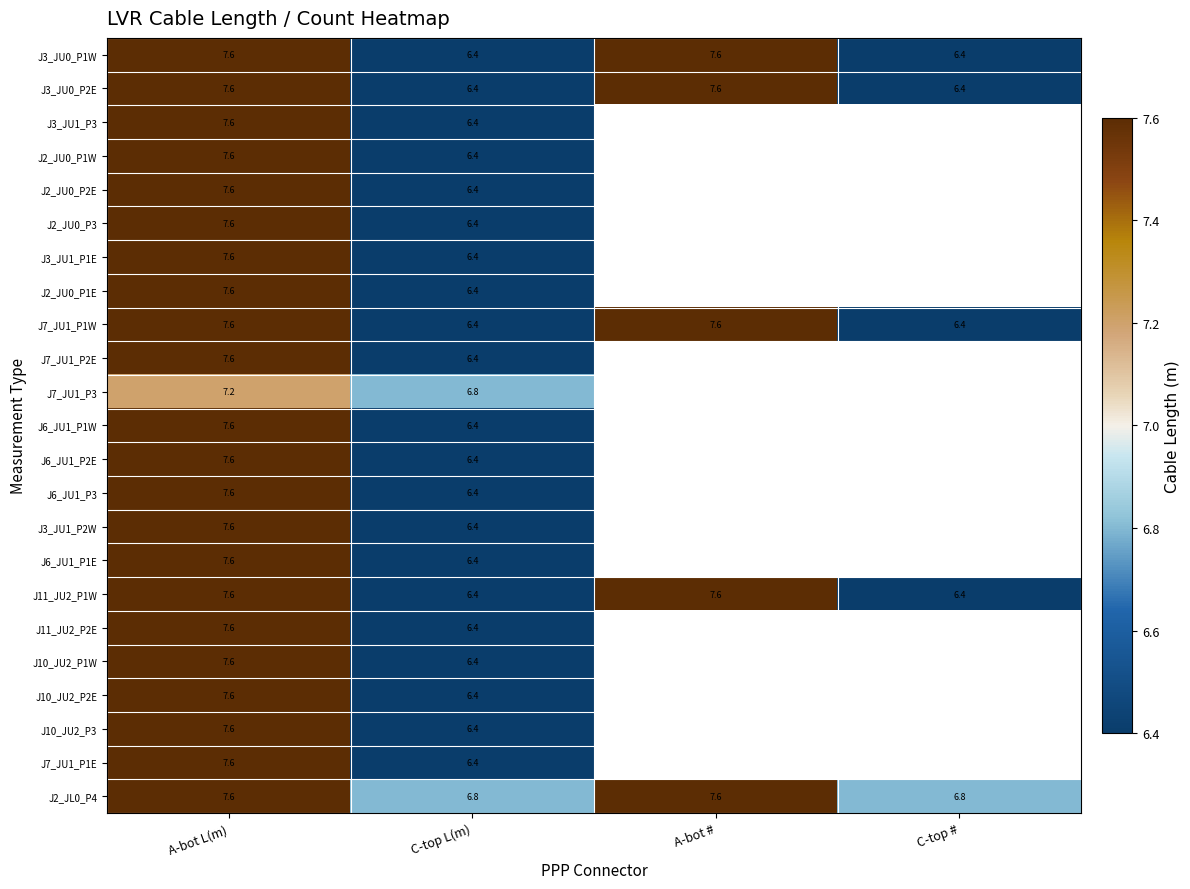

What is the average value of the J2_JL0_P4 series?

7.2